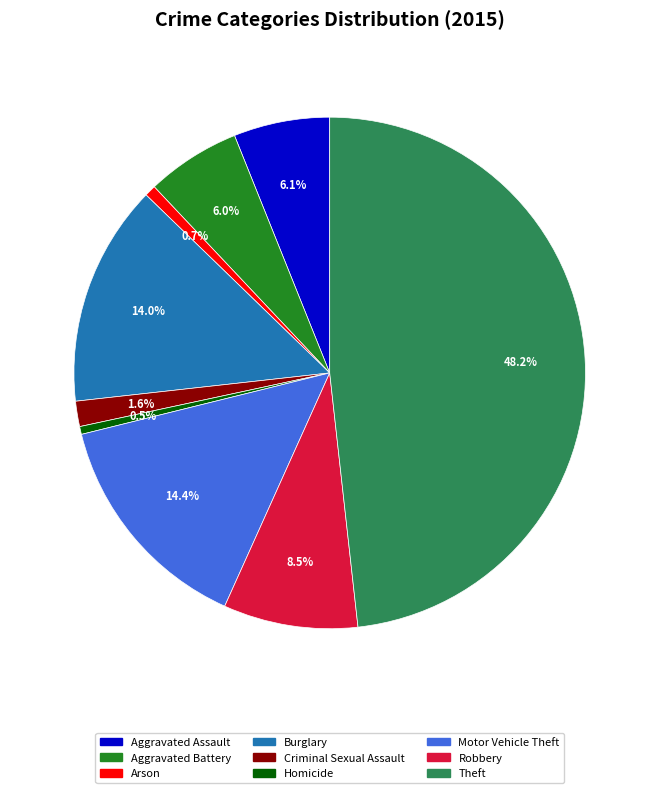

True or false: Burglary accounts for 14% of the total.

True